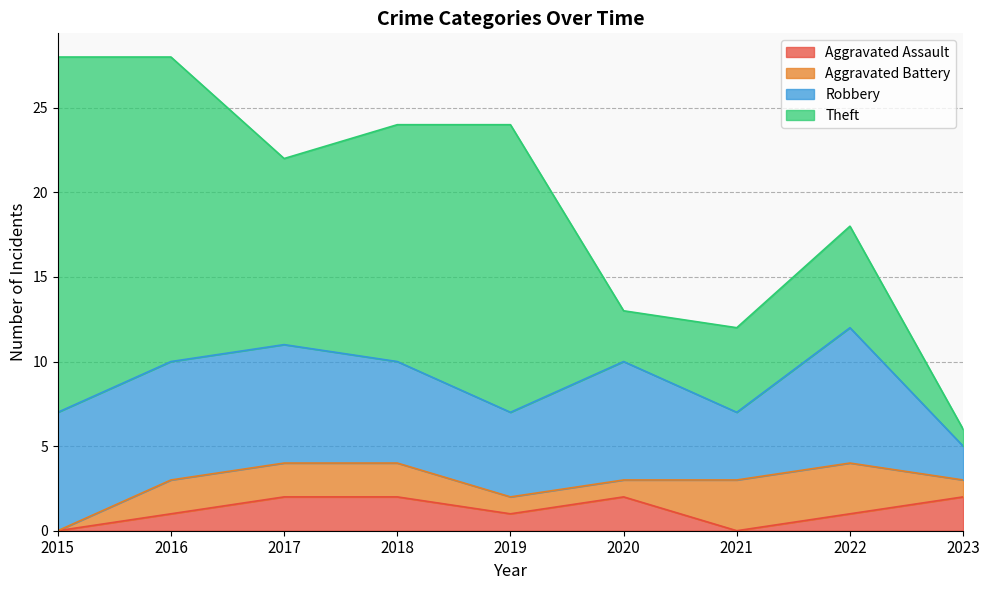

At which category does Theft reach its first local peak?

2019